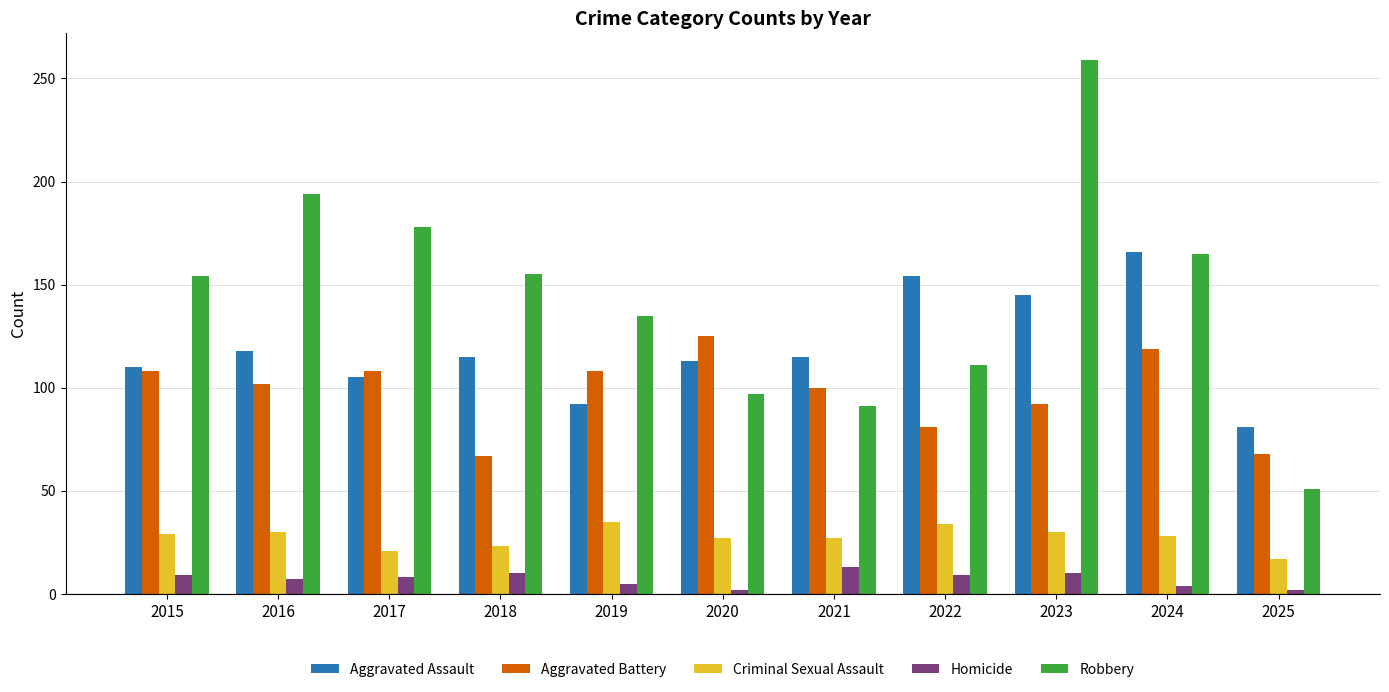

What is the maximum value shown in the chart?

259